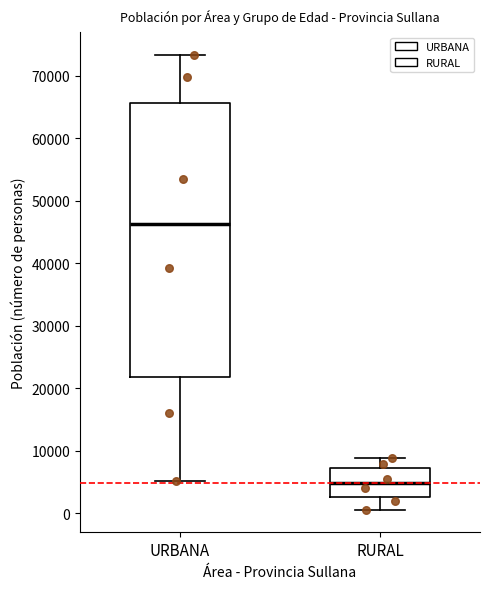

Where is the upper edge of the box for RURAL on the y-axis? The values are not printed on the chart, so give them approximately, as read against the axis.

7000